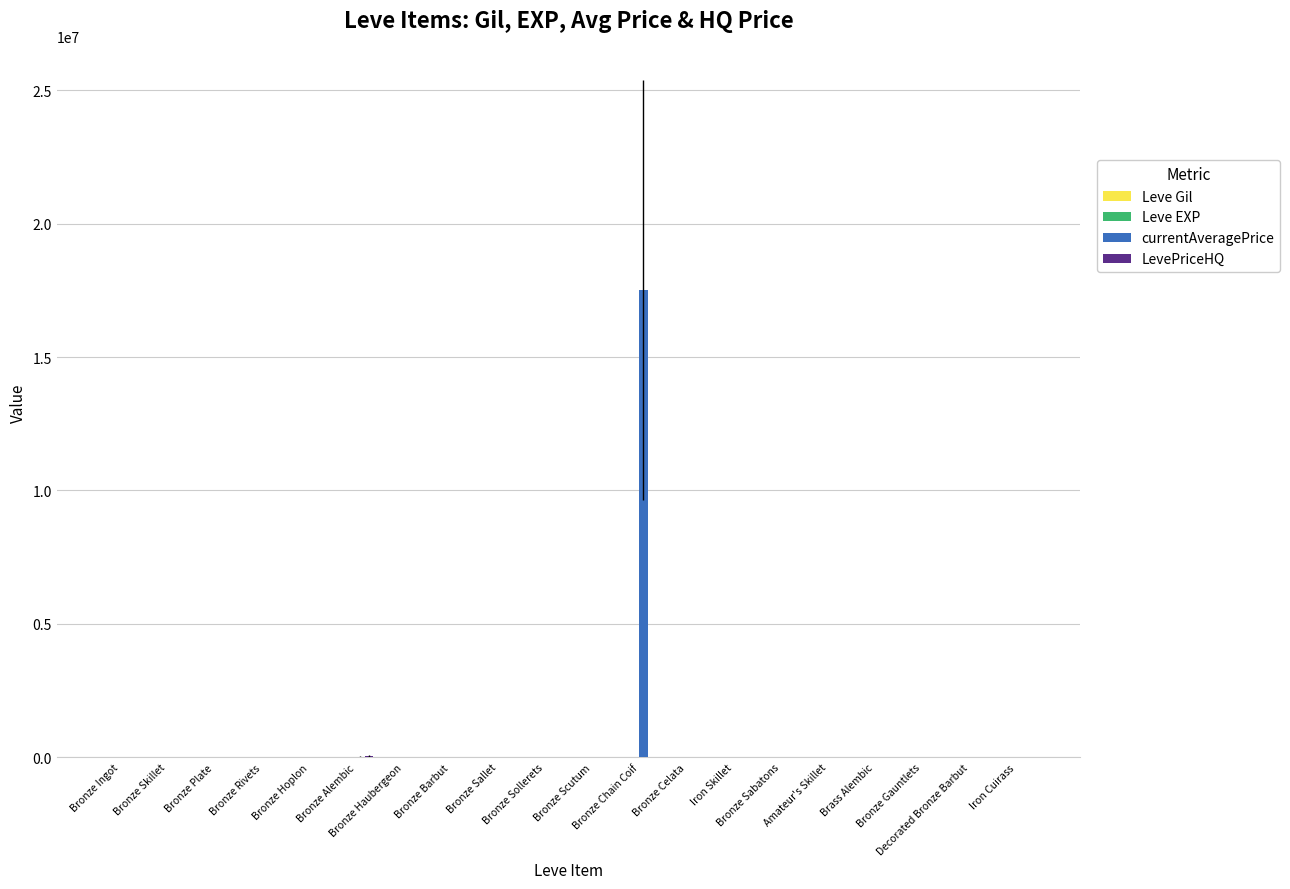

What is the maximum value shown in the chart?

17500126.0